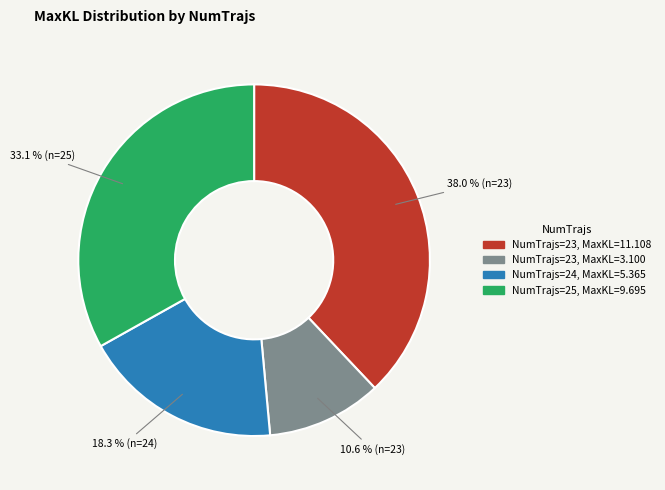

Does any single category account for the majority?

No